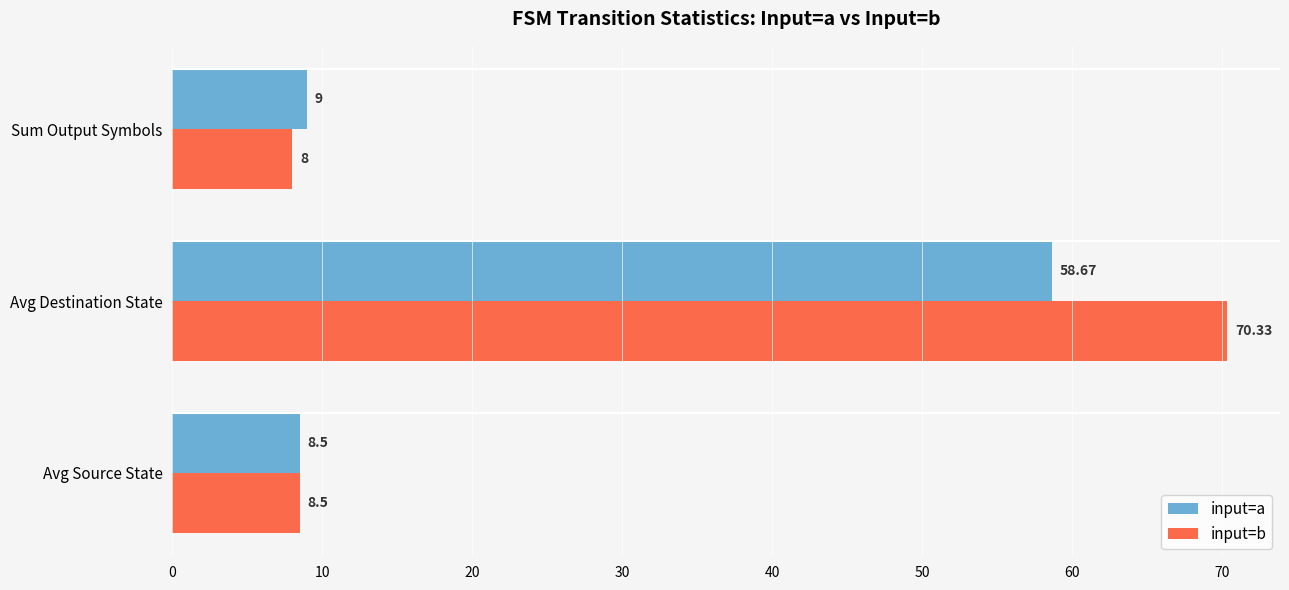

At which category is the sum across all series the highest?

Avg Destination State